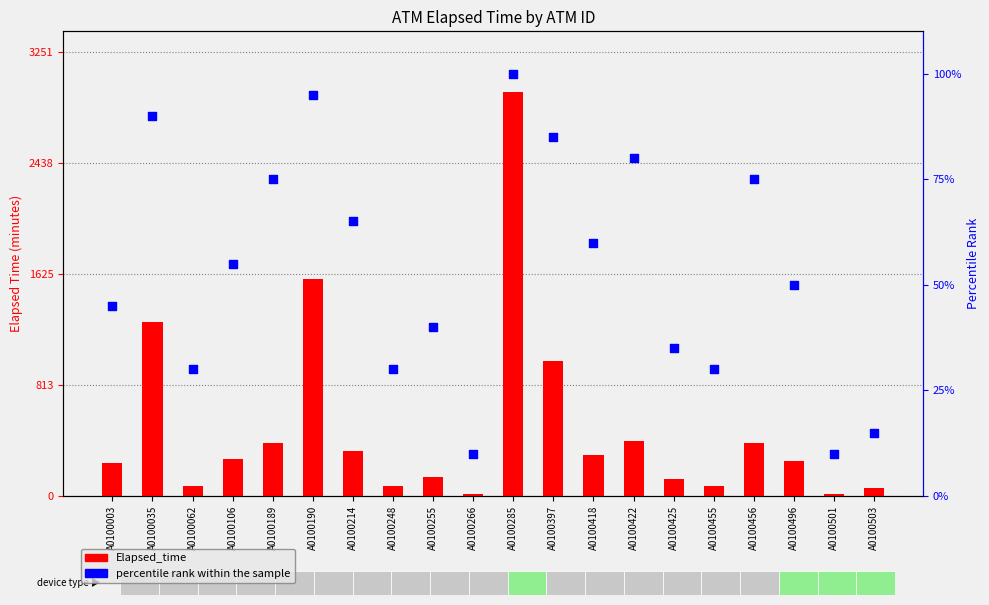

At how many categories does at least one series exceed 2478?

1